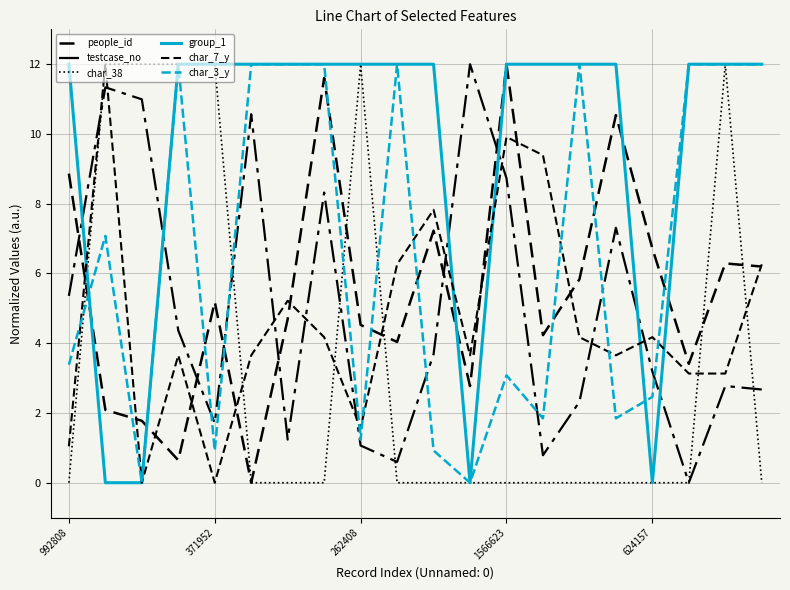

What is the label of the 14th point from the right?

6